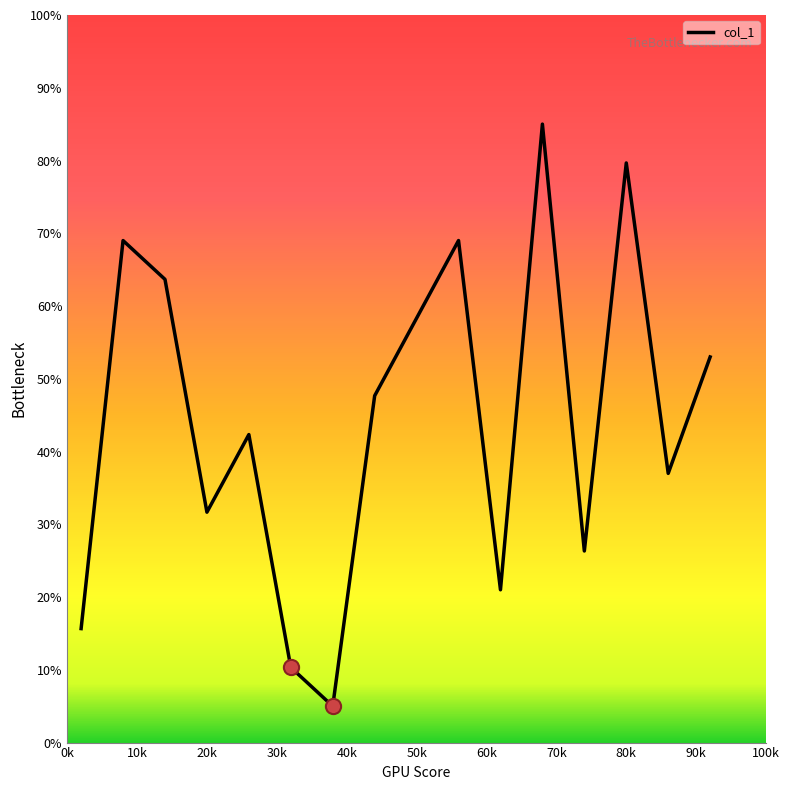

What is the greatest value displayed?

85.0